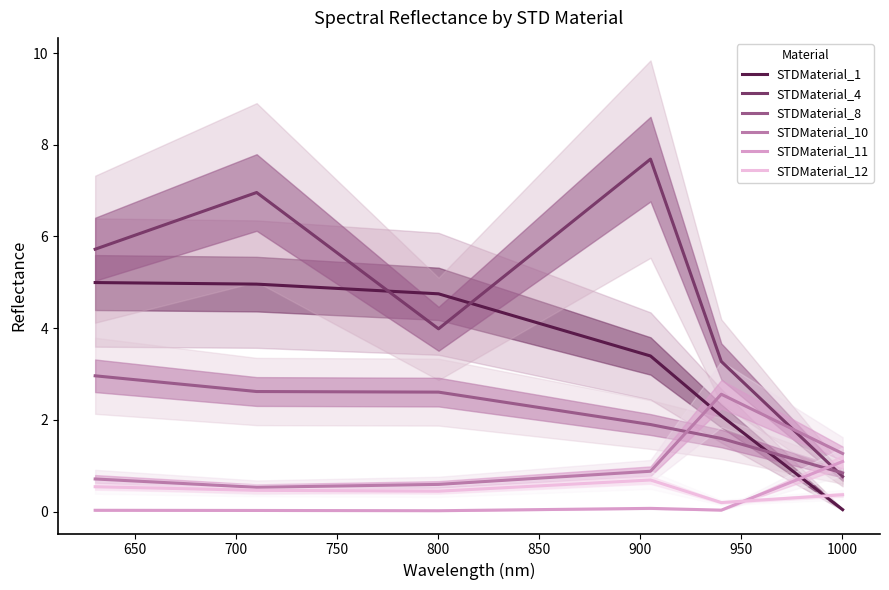

At how many categories does at least one series exceed 2?

5